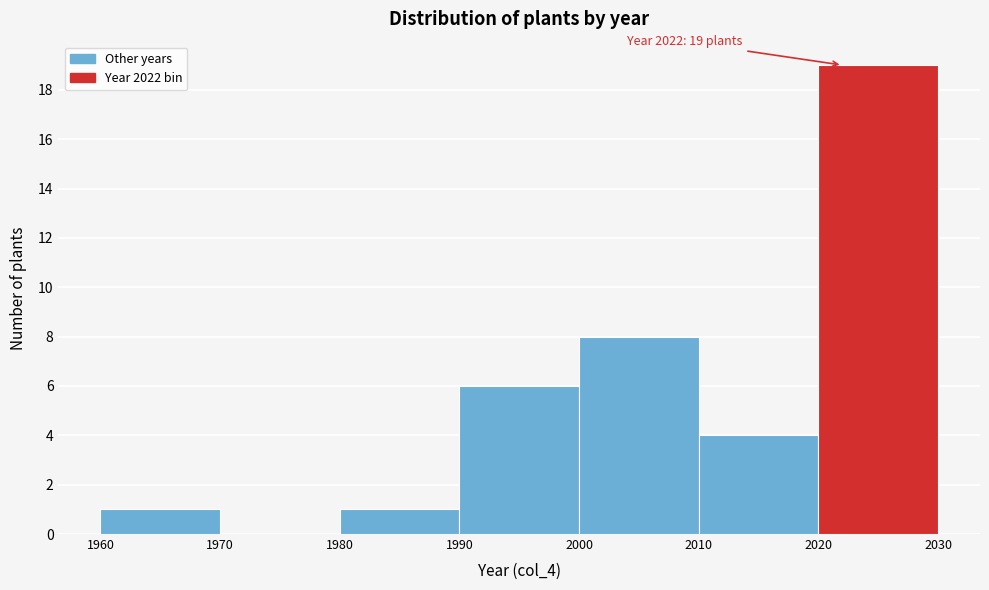

Over which range of the x-axis is the bar tallest?

2020 to 2030